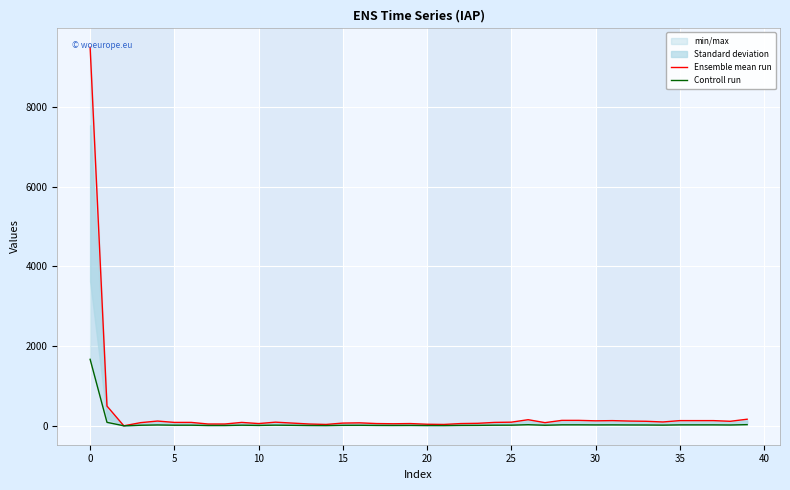

What is the label of the 32nd point from the left?

31